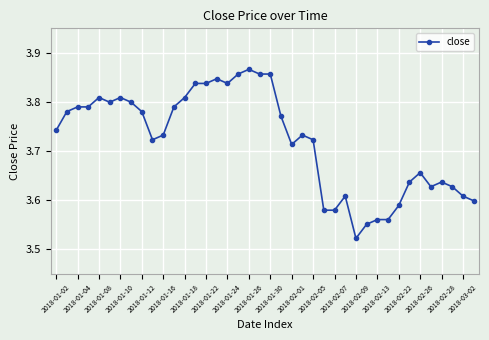

Count the values in the range 3 to 4.

40